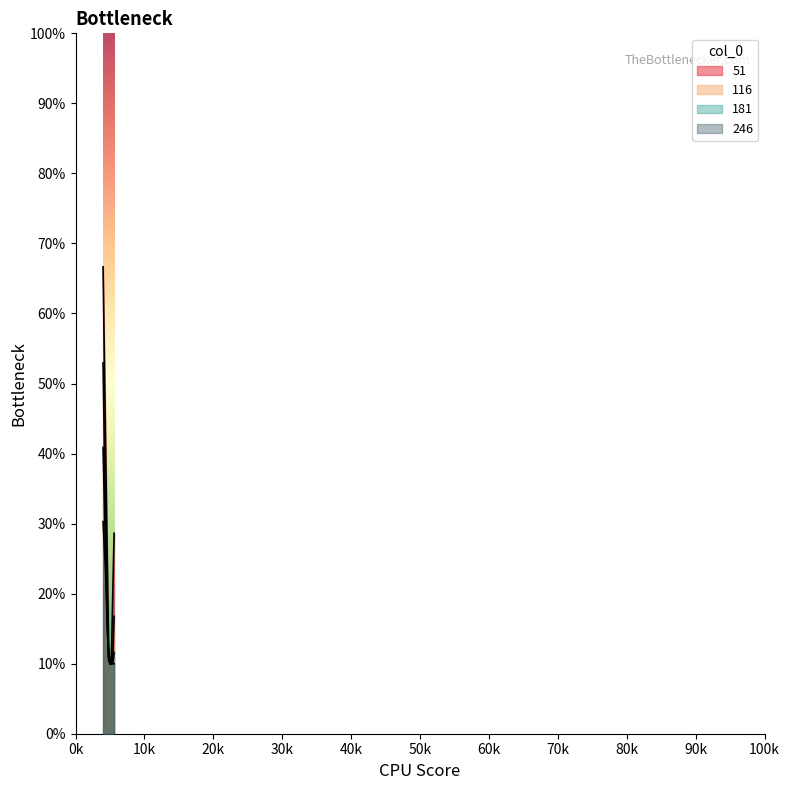

What is the value of the 116 point at the 6th from the left?

0.1